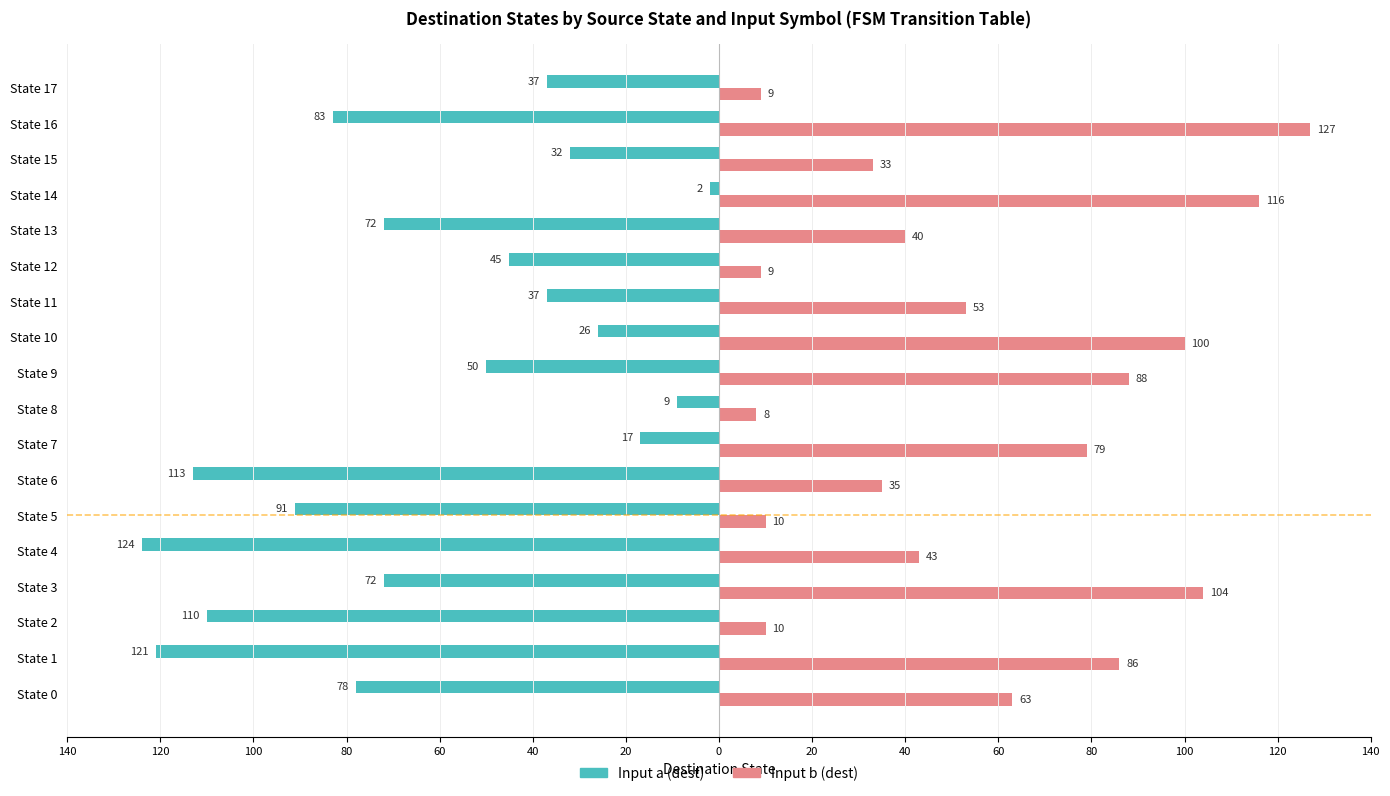

What is the difference between the second highest and second lowest values in the Input b (dest) series?

107